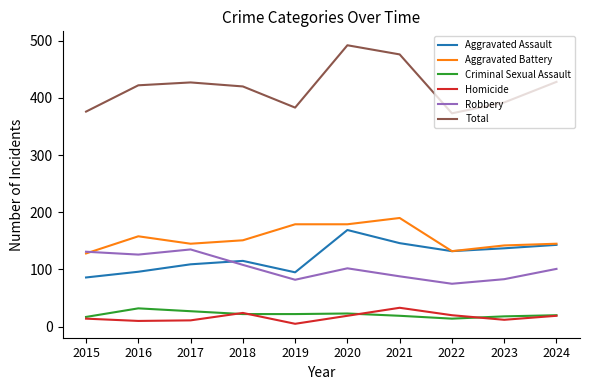

Which label corresponds to the smallest value in the chart?

2019